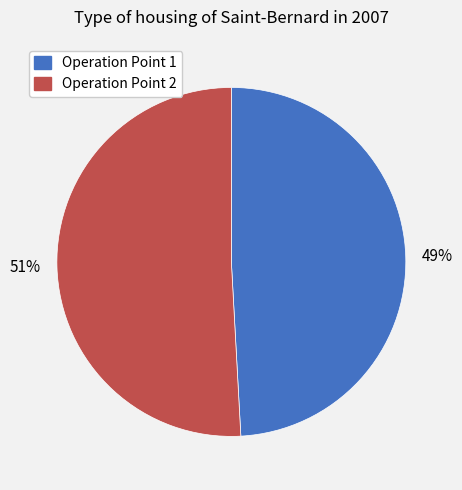

To the nearest percent, what is the difference between the largest and smallest slice percentages?

2%